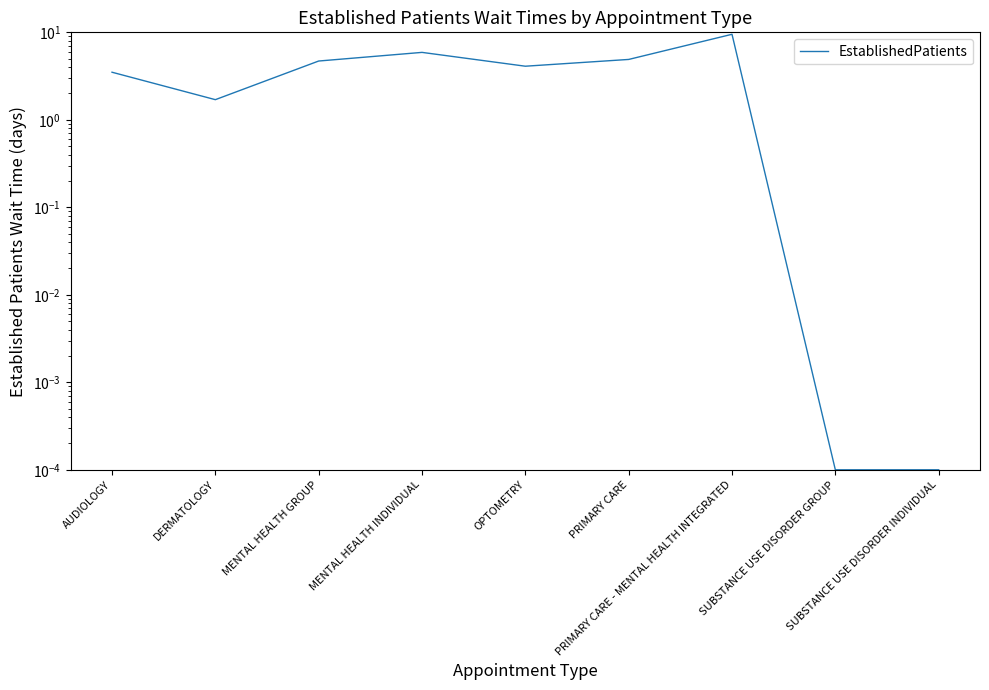

Is this an area chart (filled region under the line)?

No